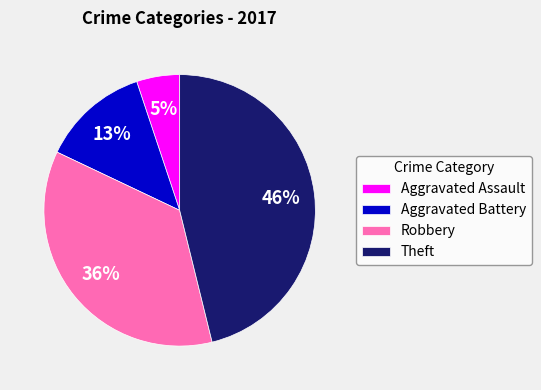

To the nearest percent, what is the difference between the Theft and Aggravated Battery slice percentages?

33%